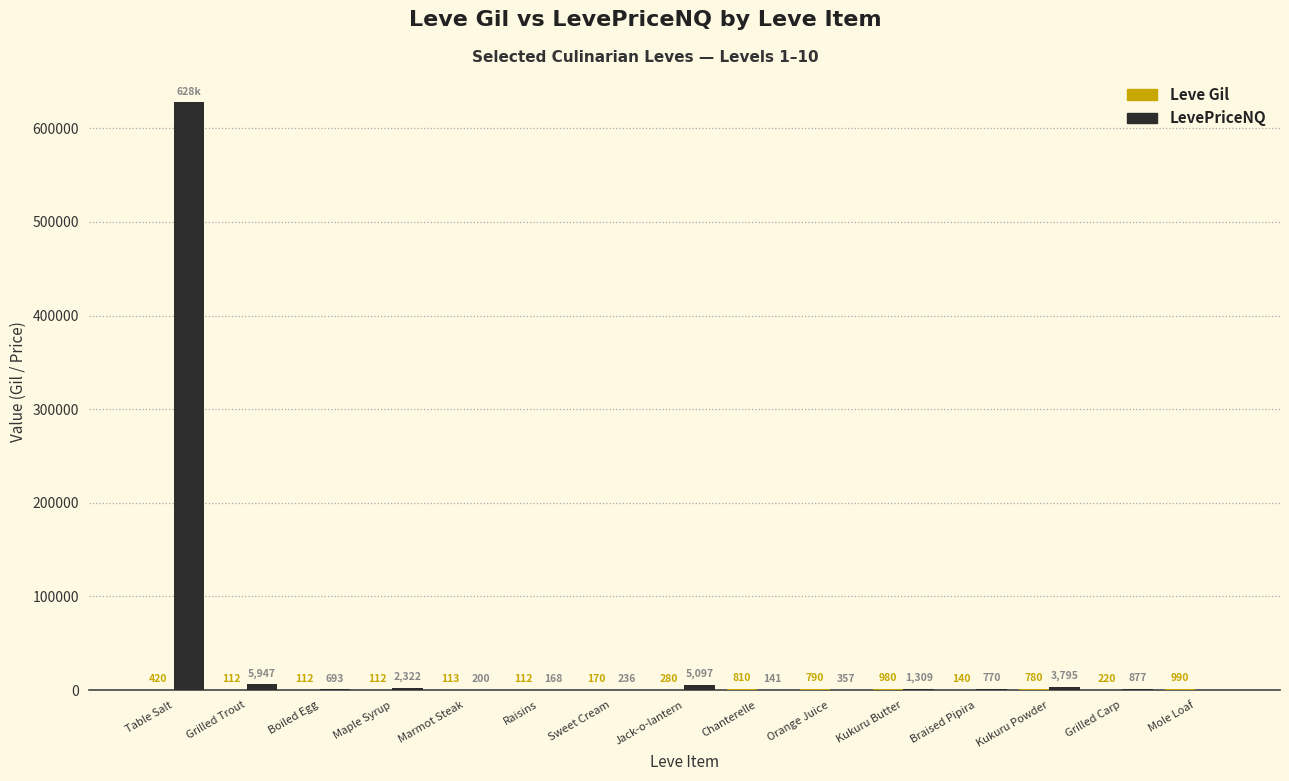

What is the greatest value displayed?

627767.7